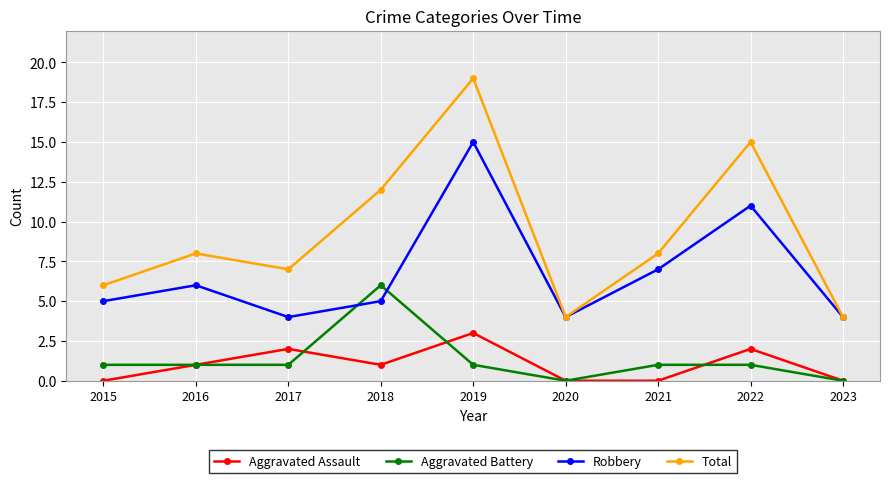

What is the total value across all series at 2018?

24